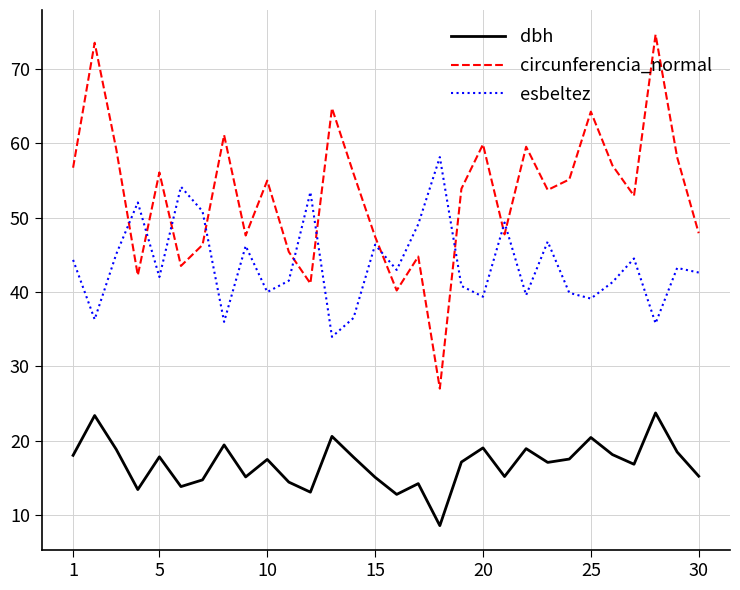

True or false: circunferencia_normal and esbeltez intersect in this chart.

True